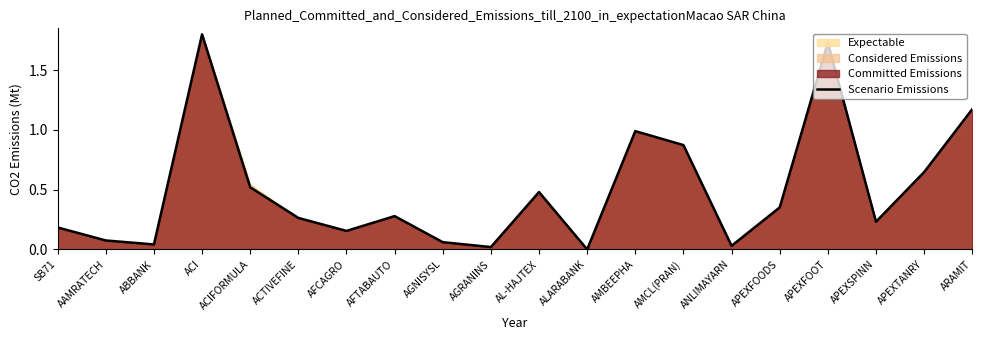

What is the sum of the values at APEXFOODS and AMBEEPHA?

1.3